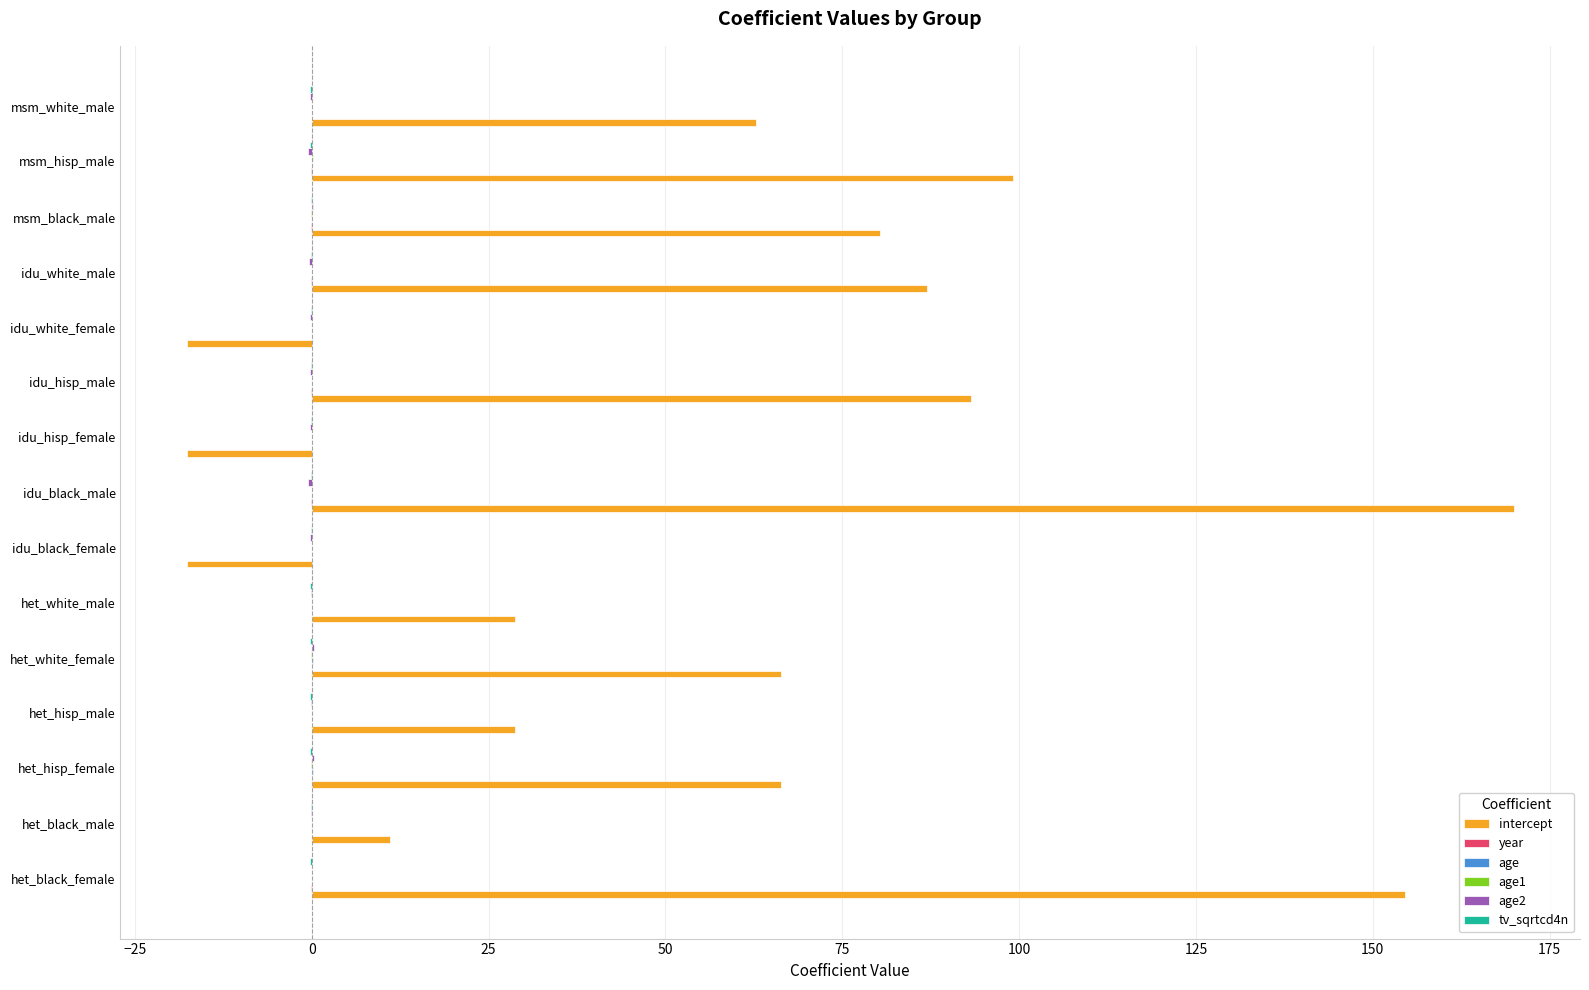

What is the greatest value displayed?

169.9